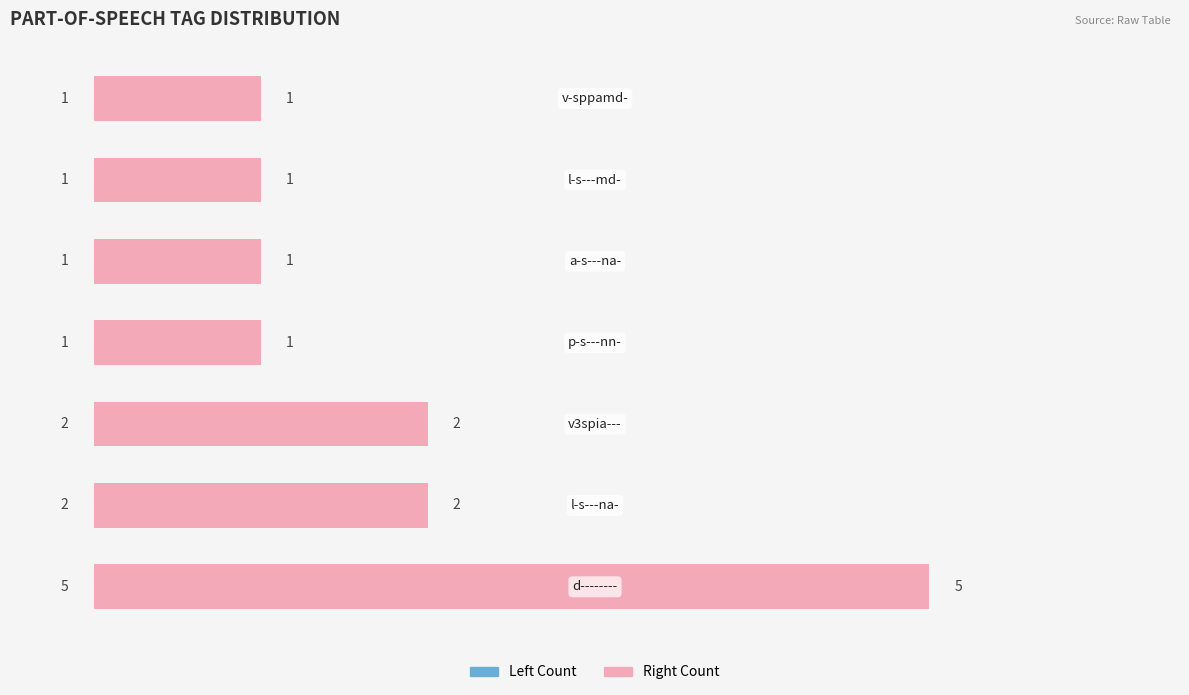

Between 0 and 1, which series saw the biggest shift?

Count (left)